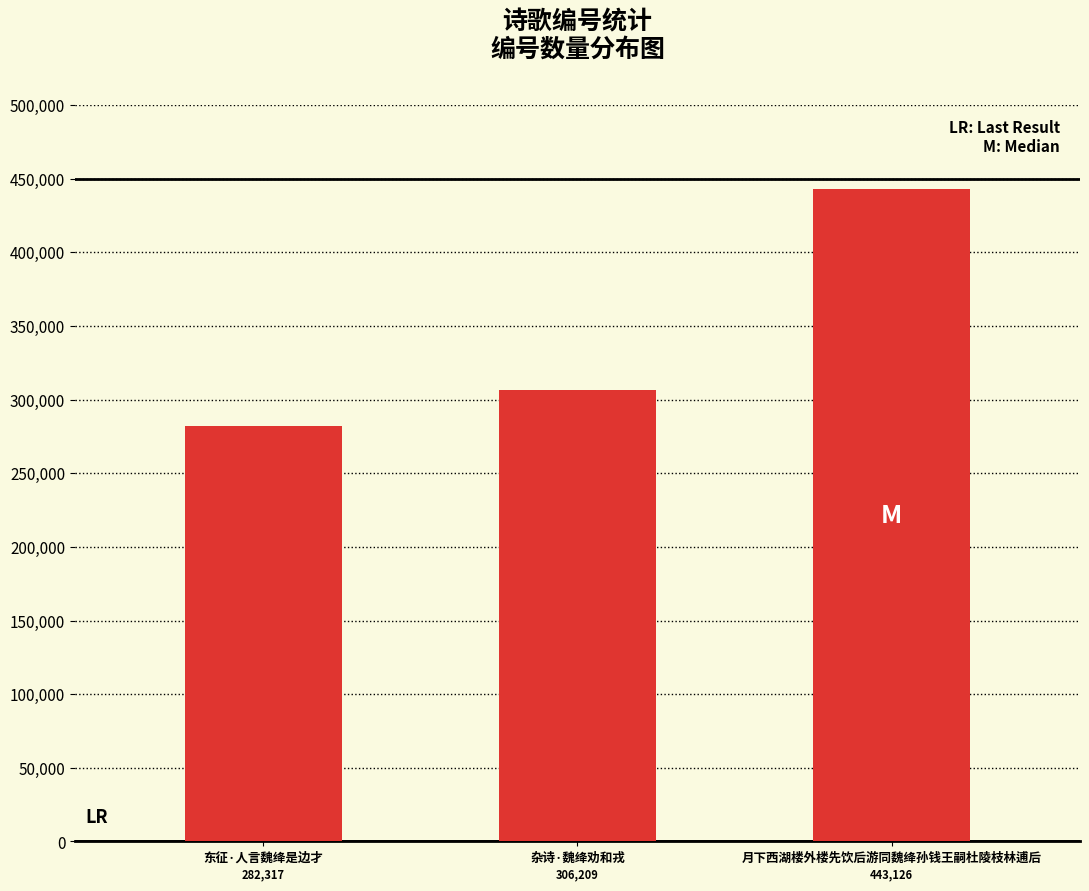

Does the chart contain stacked bars?

No